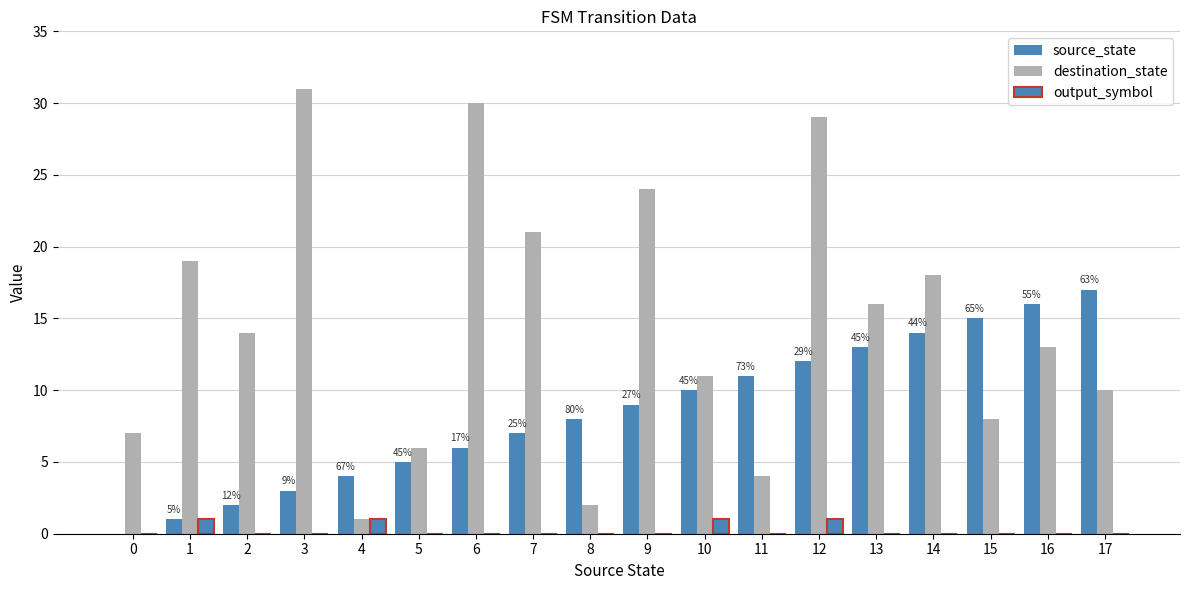

What is the maximum value for output_symbol?

1